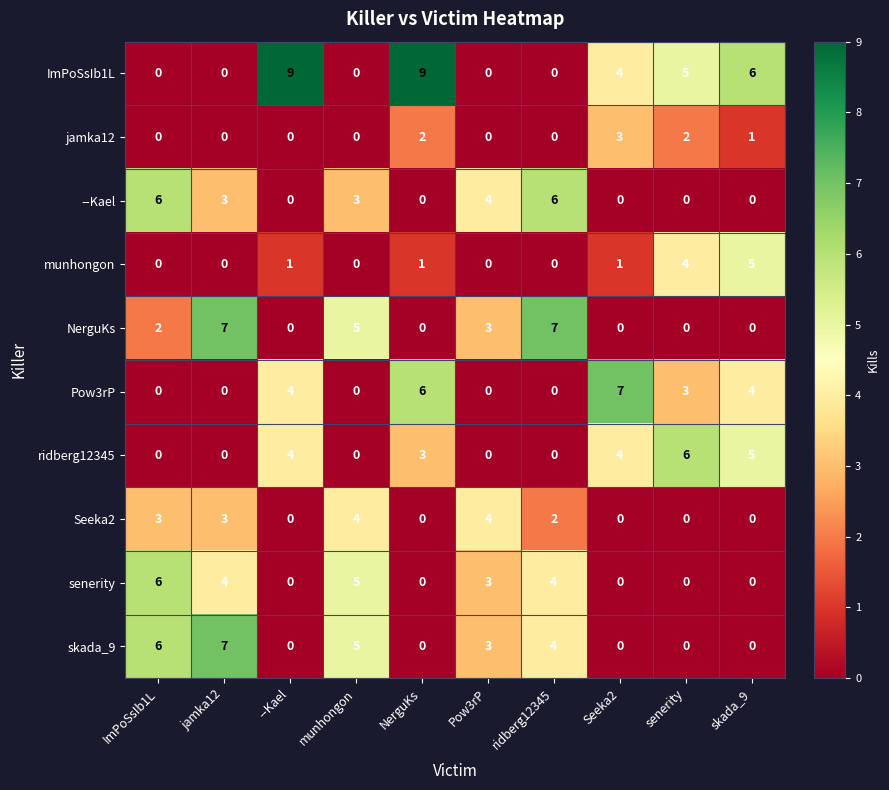

How many values in the jamka12 series exceed 0?

4